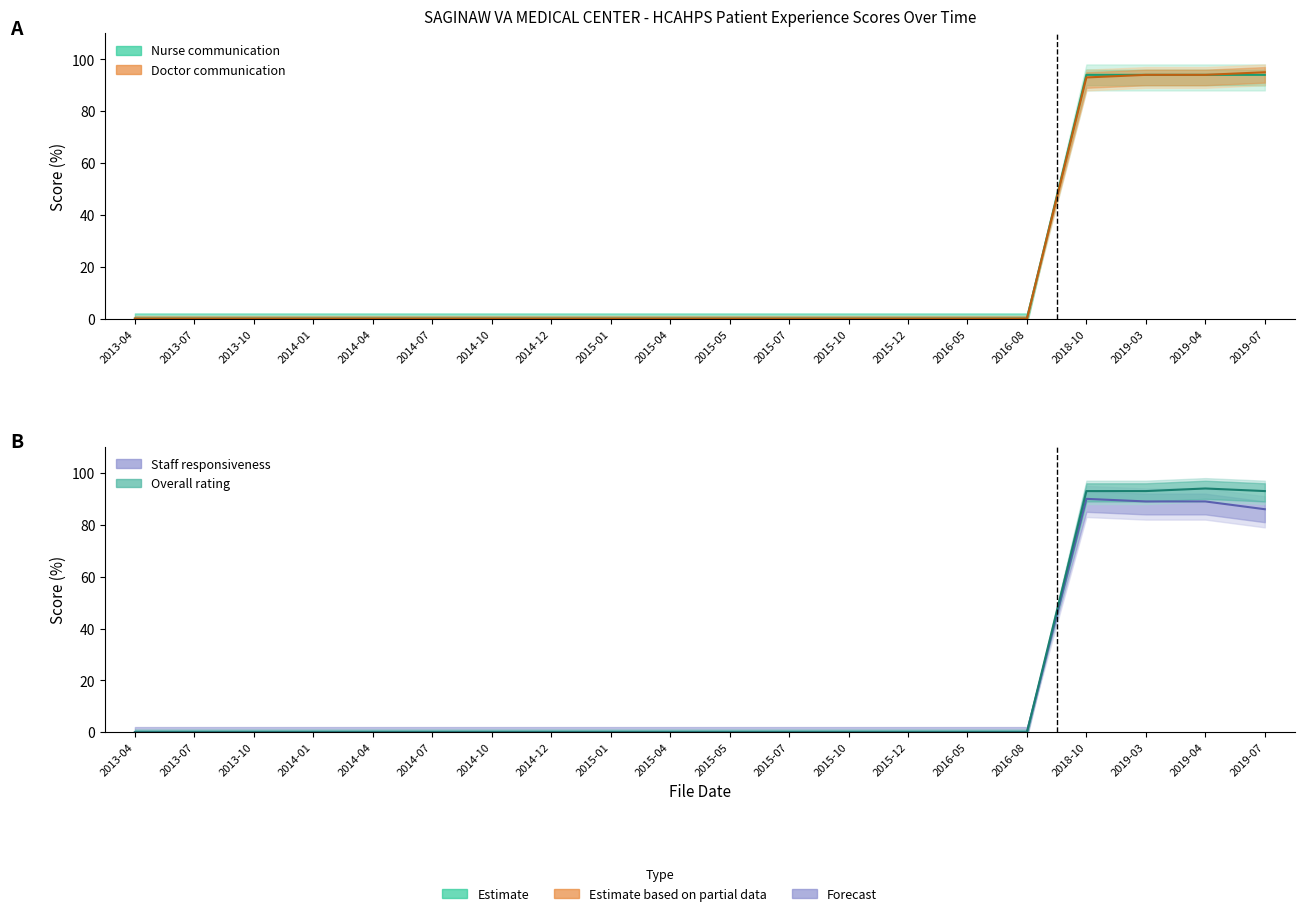

At which category is the sum across all series the highest?

2019-04